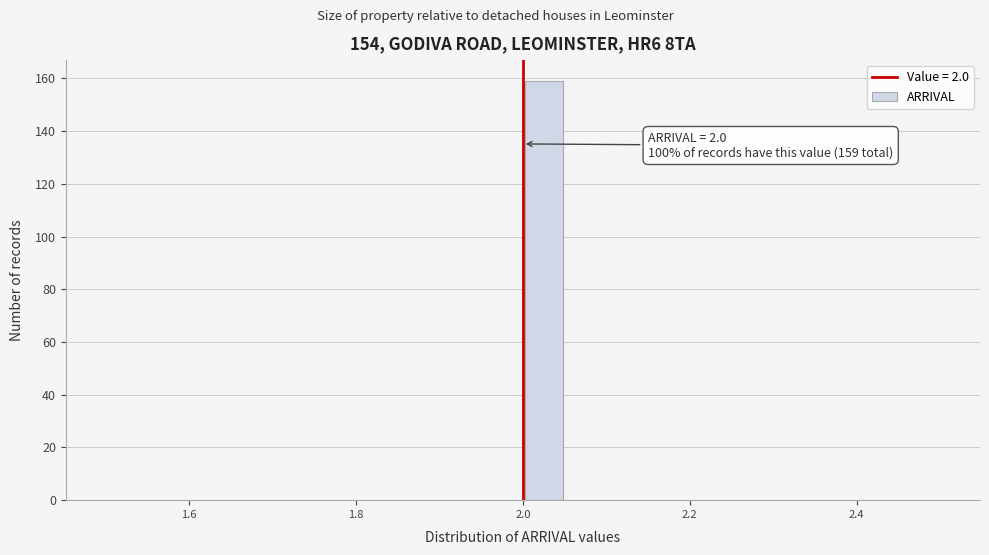

Read against the x-axis, roughly where is the centre of the tallest bar?

2.02